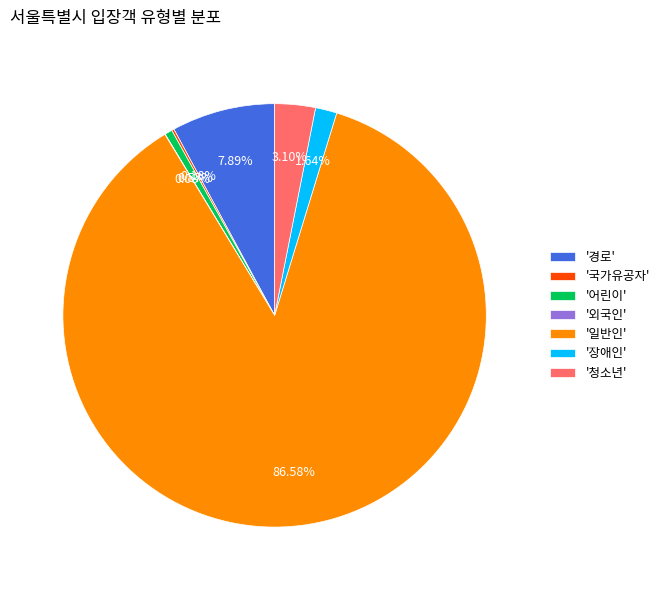

What is the ratio of the value at '청소년' to the value at '경로'?

0.4